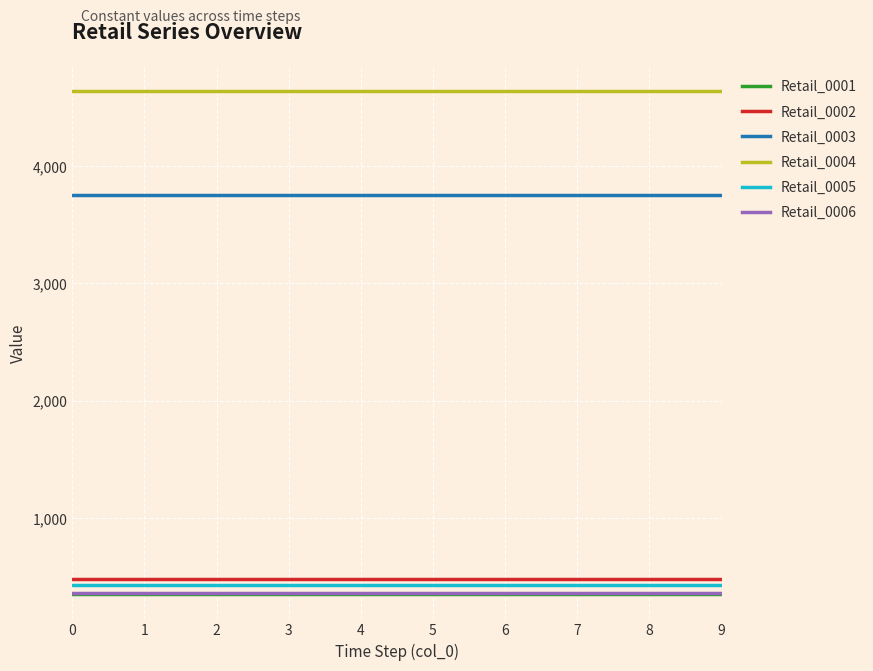

Count the number of categories in the chart.

10